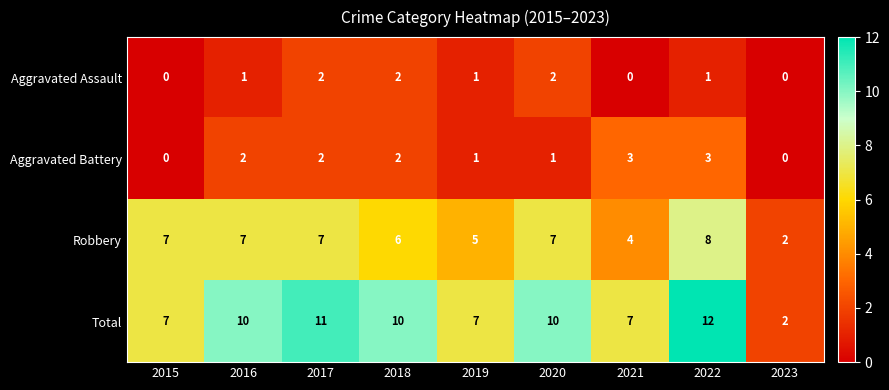

Rank the series at 2022 from highest to lowest value.

Total, Robbery, Aggravated Battery, Aggravated Assault